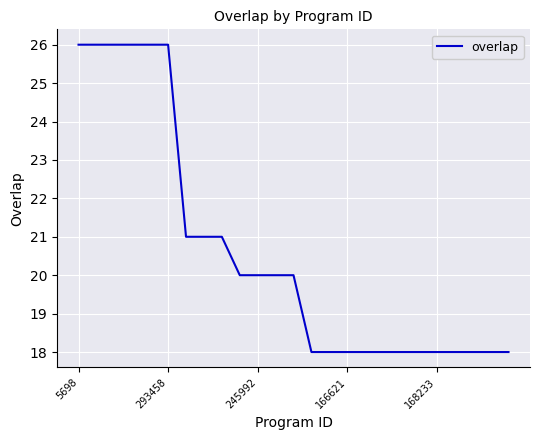

How many distinct data groups are displayed?

1